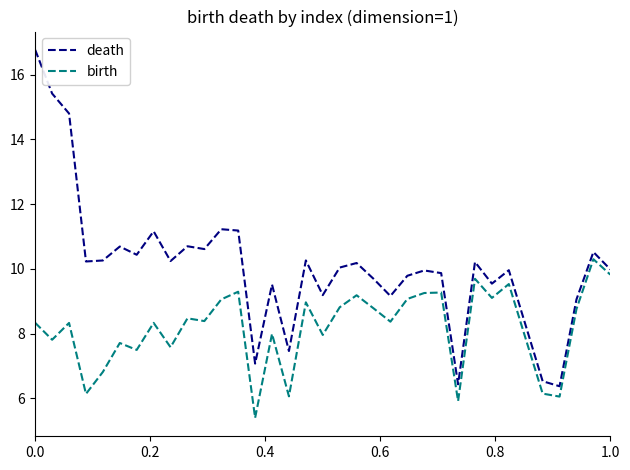

Which series has the widest spread of values?

death